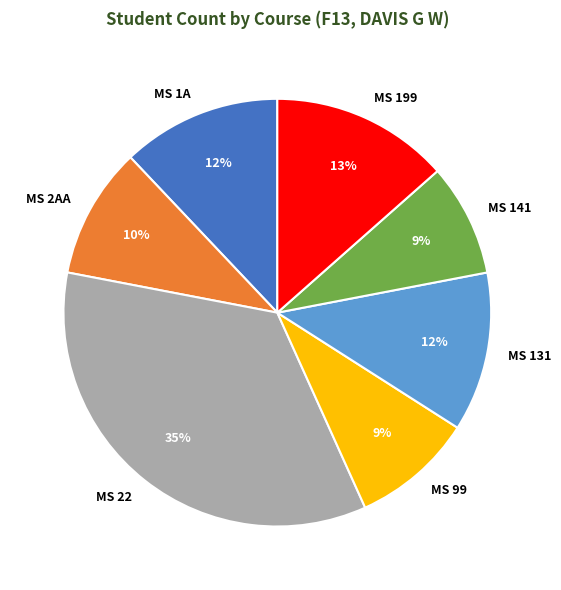

Is there any slice that represents more than half of the pie?

No